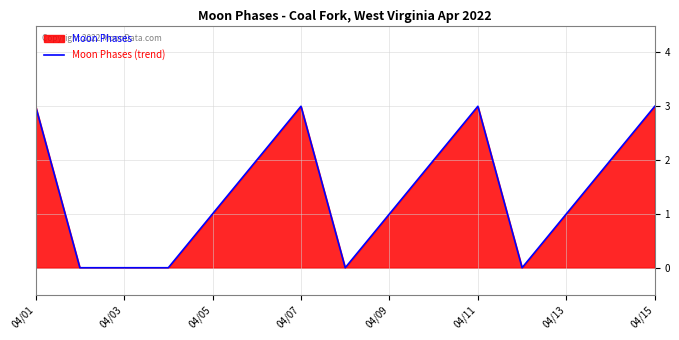

Does the chart have visible grid lines?

Yes